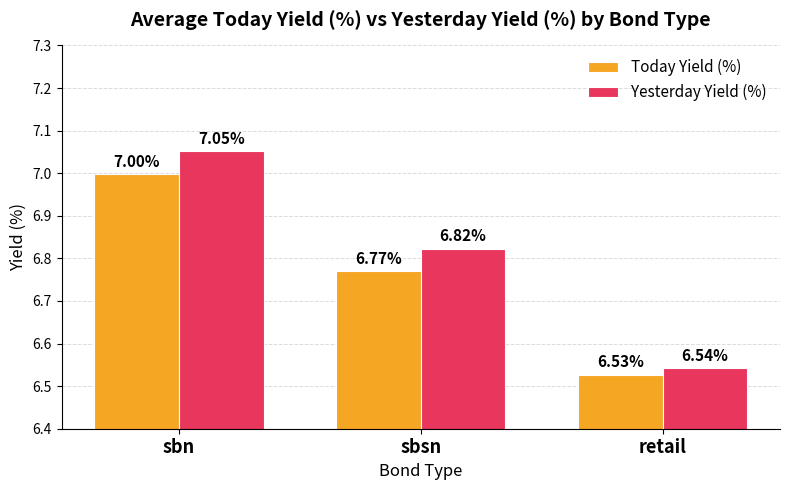

Read the Today Yield (%) value at sbsn.

6.8